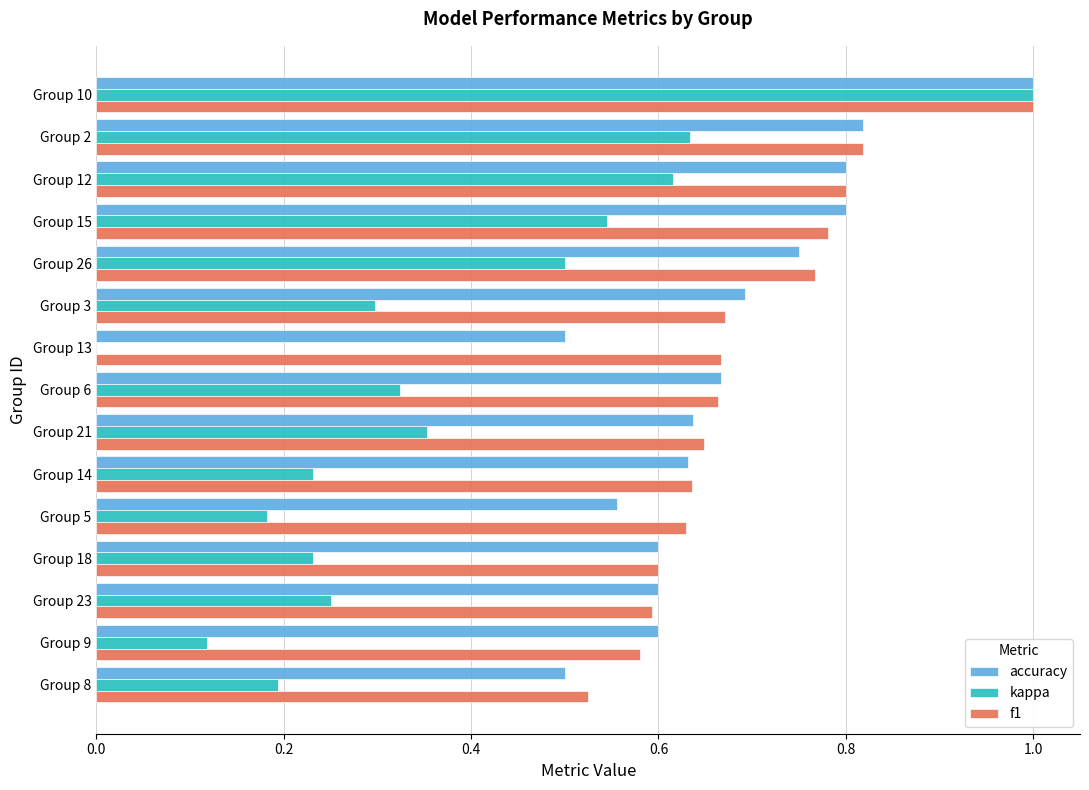

What is the greatest value displayed?

1.0